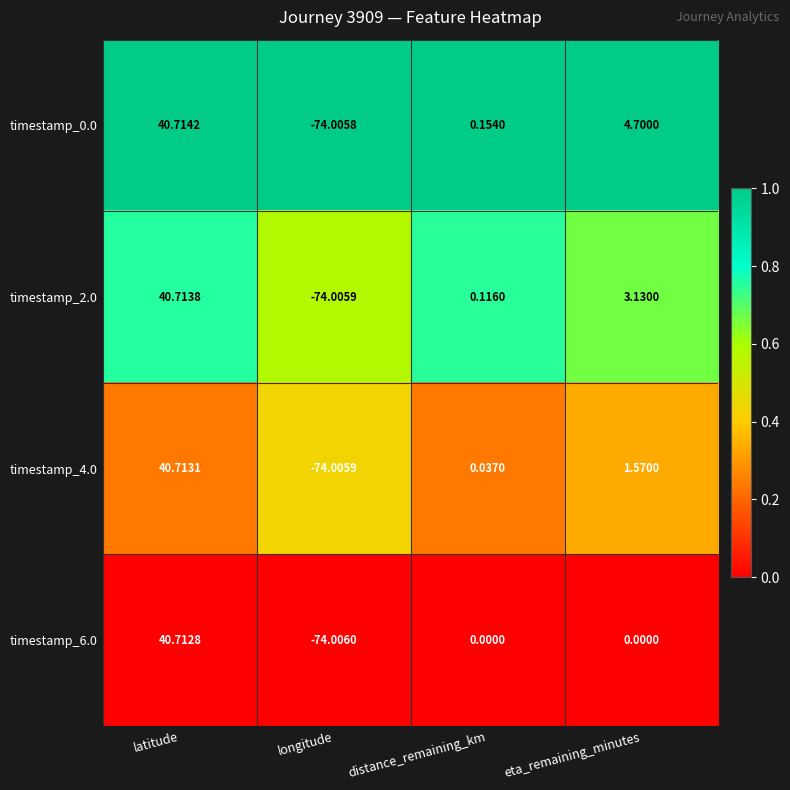

At which label does timestamp_6.0 first exceed 0?

latitude